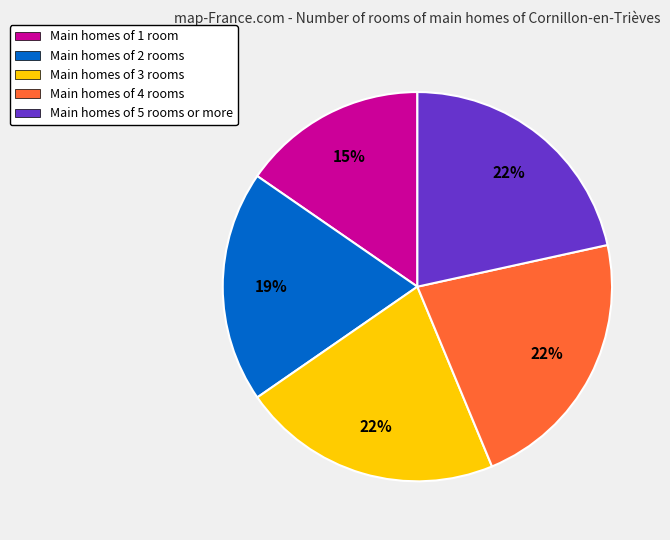

Does any single category account for the majority?

No